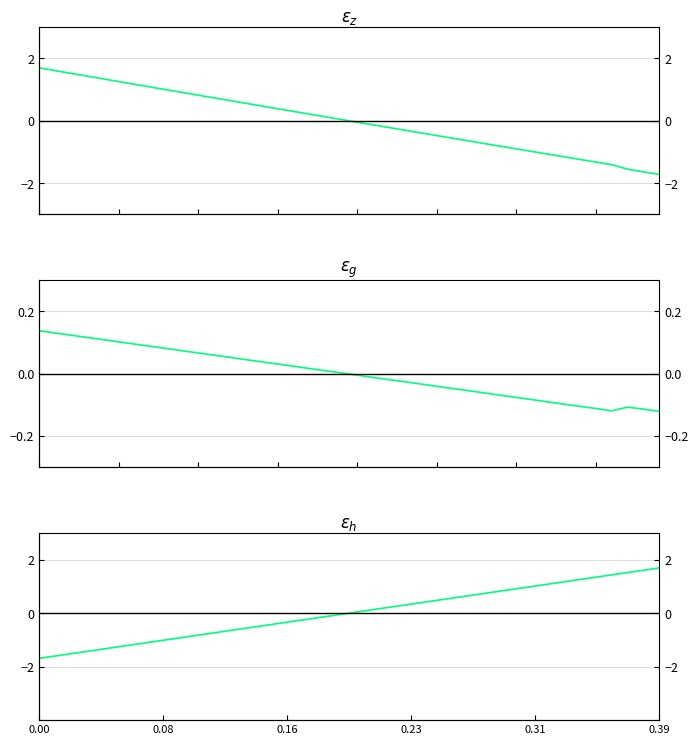

At how many categories does at least one series exceed 0?

40